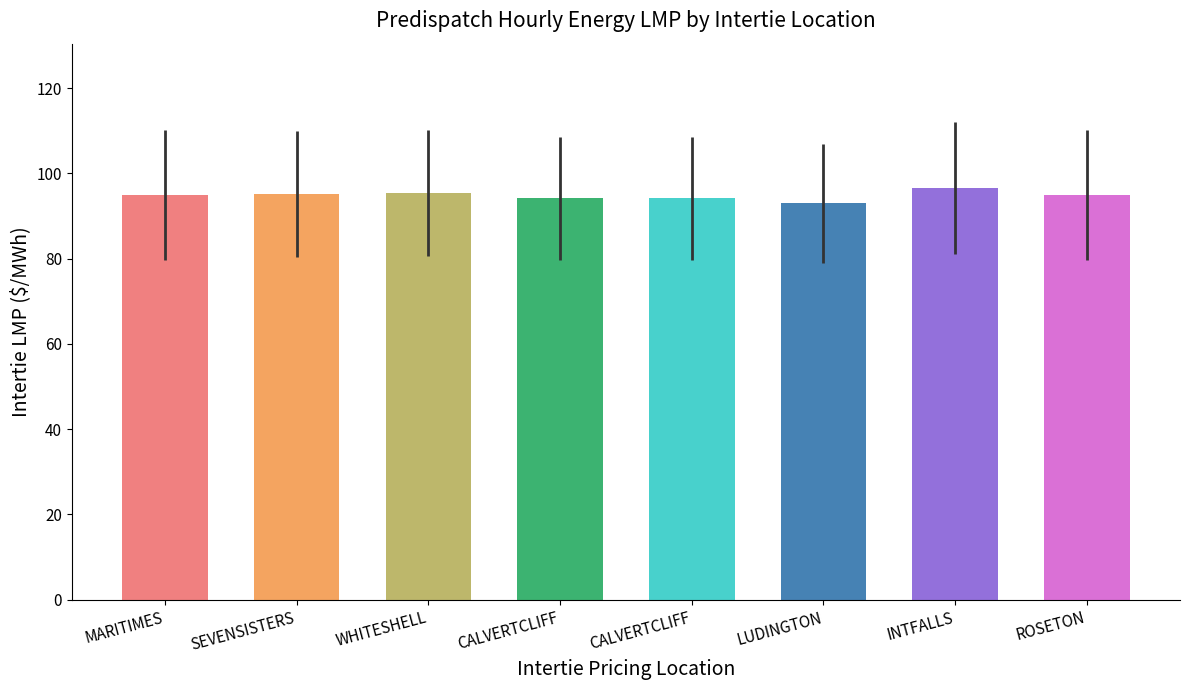

Which category has the highest value across all series?

INTFALLS